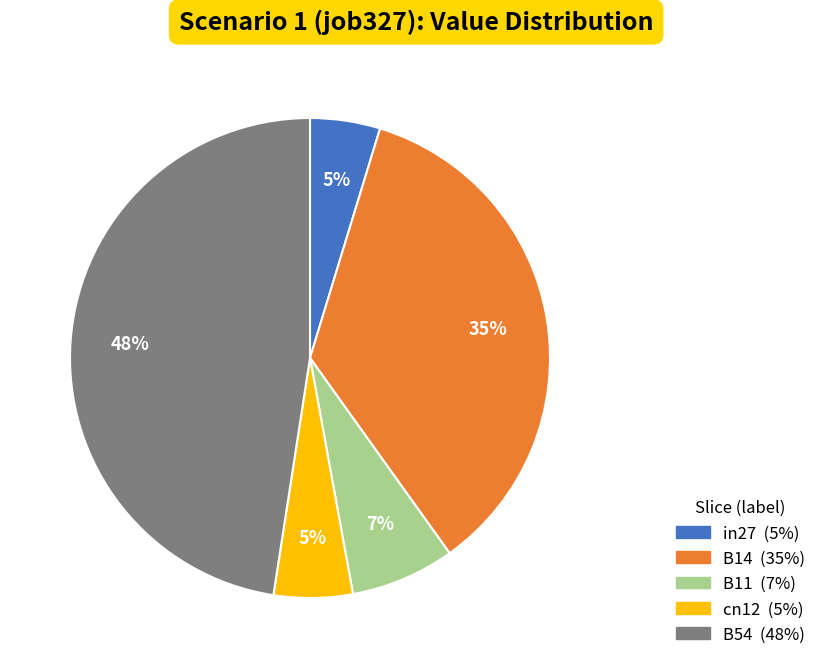

What percentage is the B11 slice, to the nearest percent?

7%